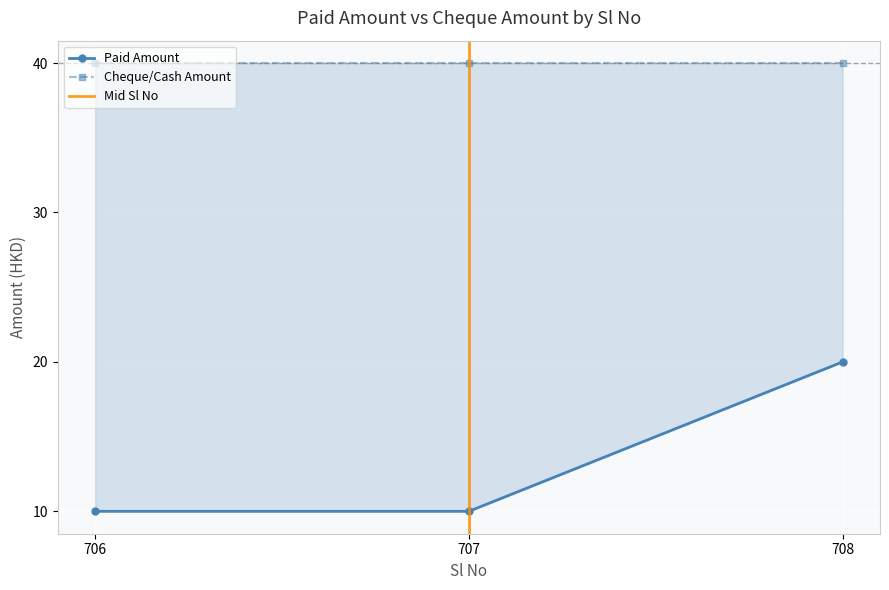

What position from the left is 707 - Amount Paid Not = O/S Amount?

2